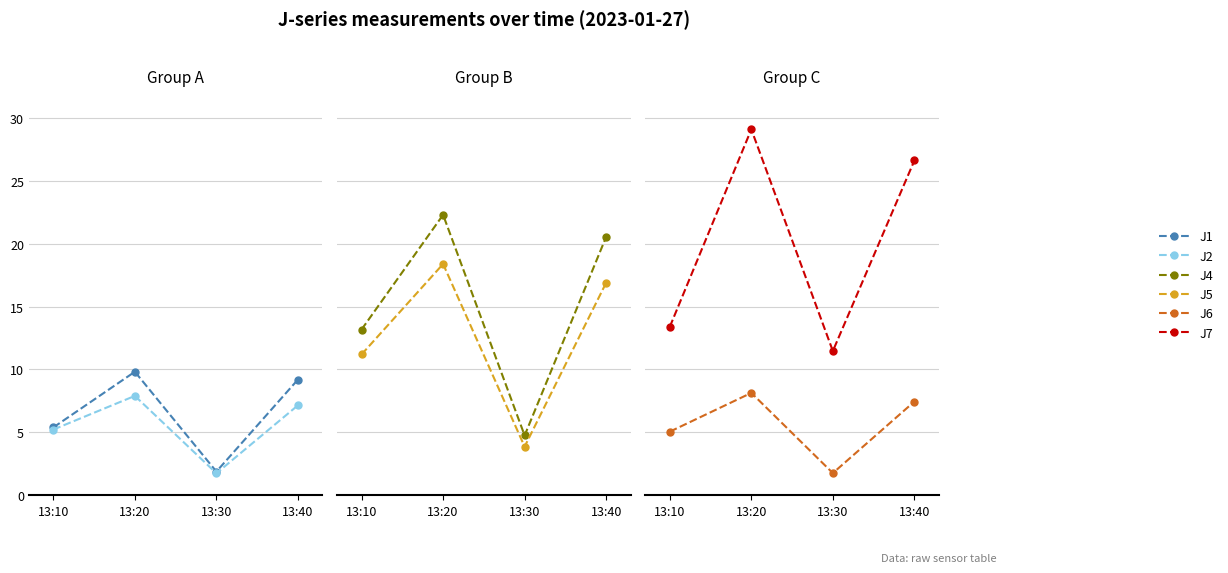

How many lines are shown in the chart?

6